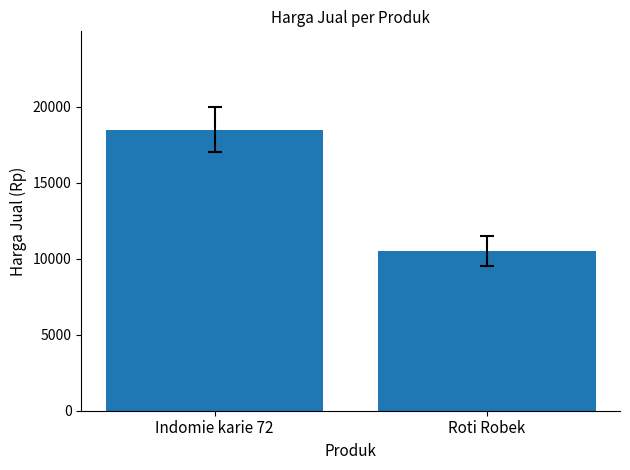

What is the difference between the maximum and minimum values?

8000